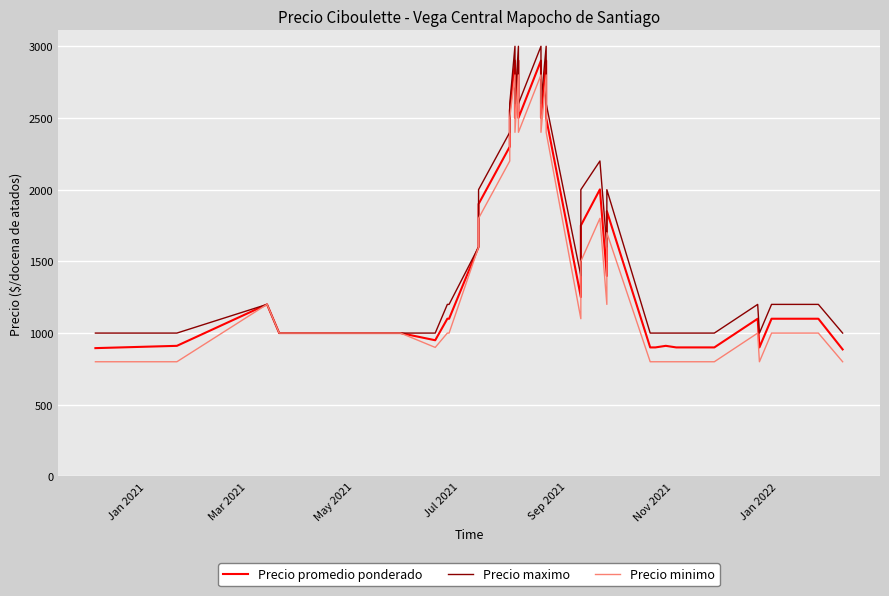

At how many categories does at least one series exceed 1760?

14